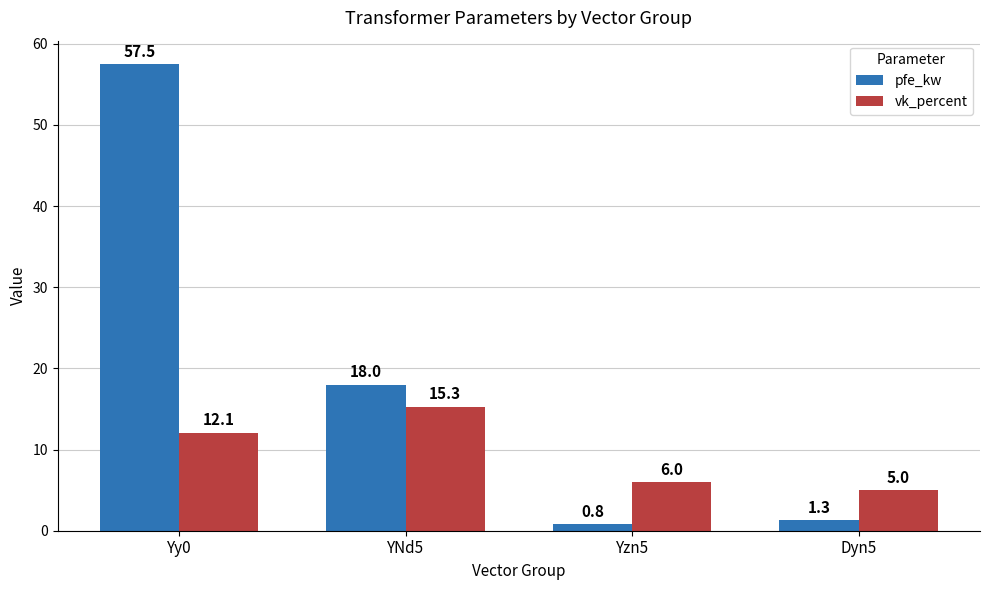

List the labels in order of vk_percent value, largest first.

YNd5, Yy0, Yzn5, Dyn5